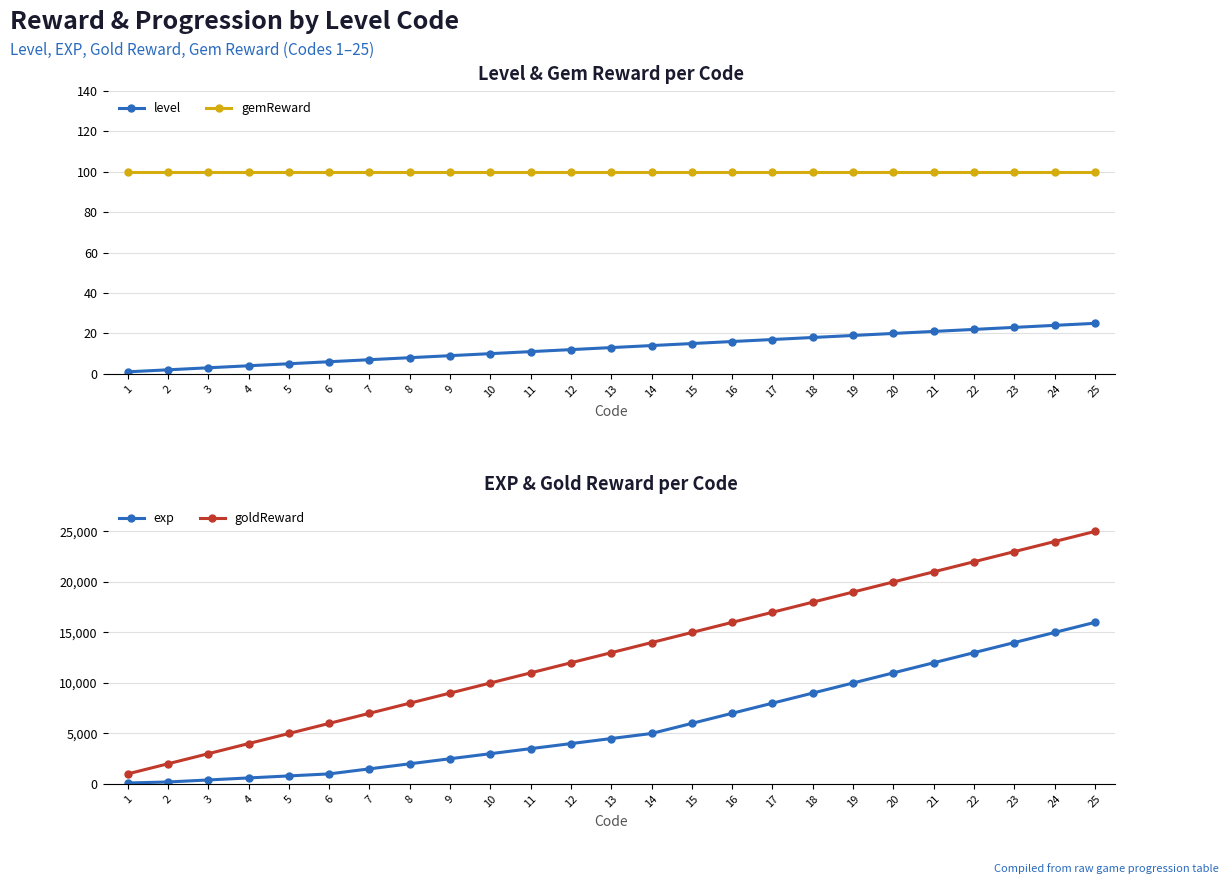

How many data points in level are less than 13?

12